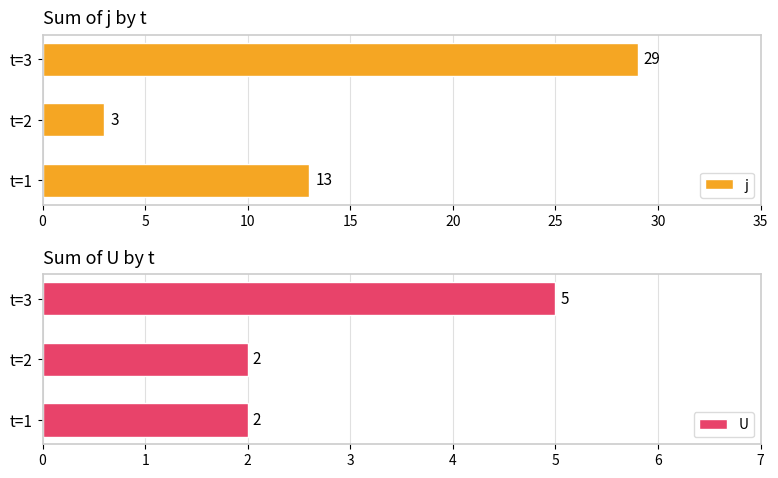

What are all the series names shown in the legend?

j, U